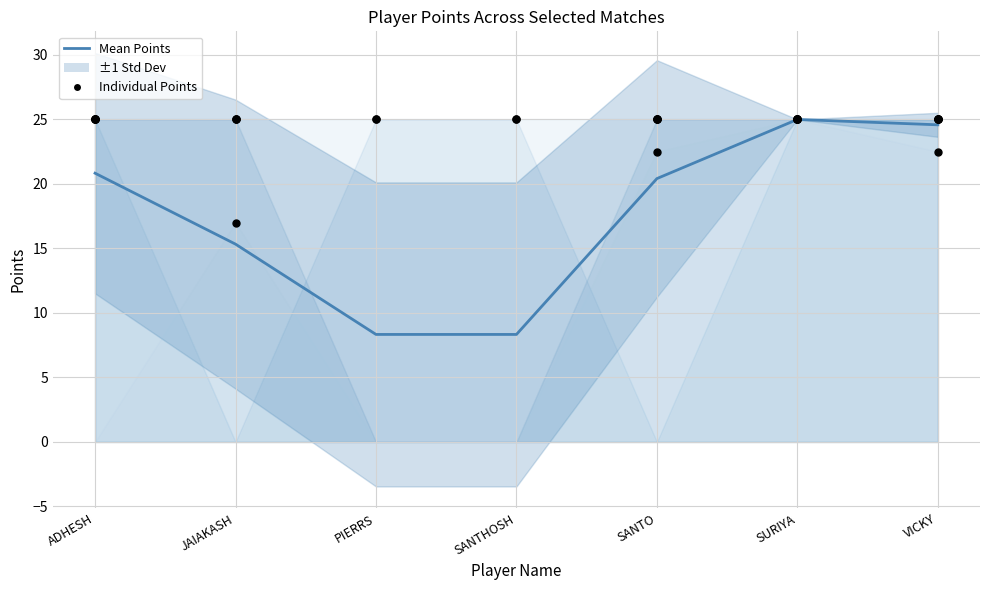

What is the ratio of the value at SURIYA to the value at PIERRS?

3.0